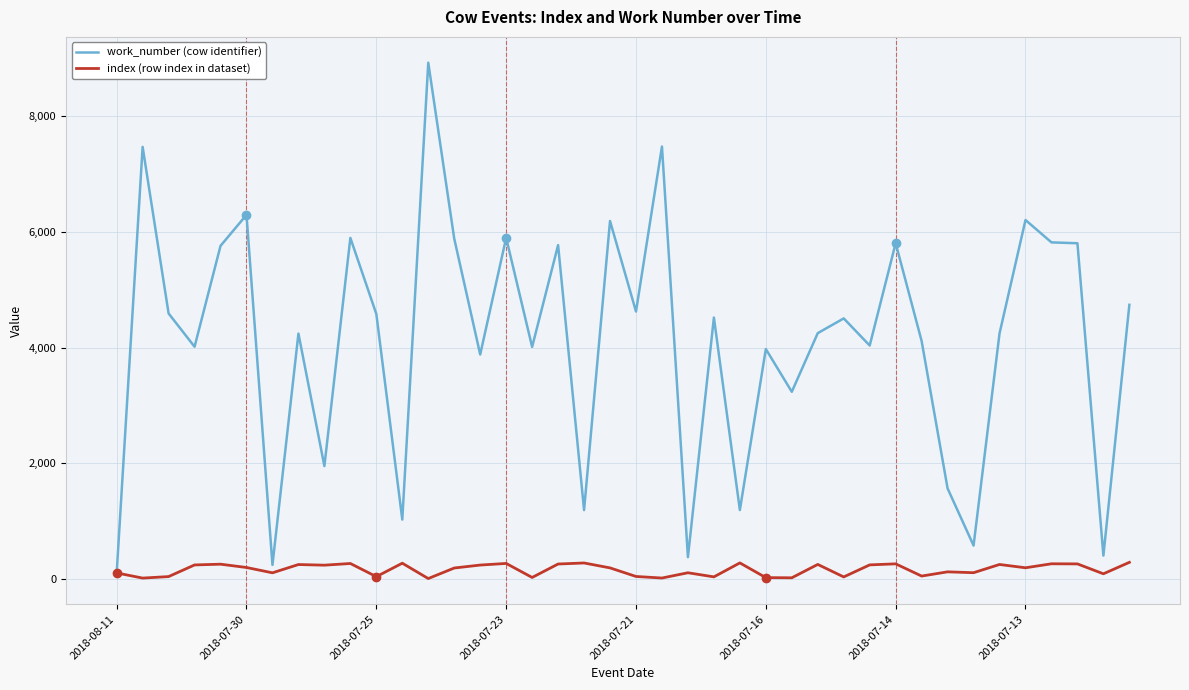

Does the chart display data point markers on the line(s)?

No